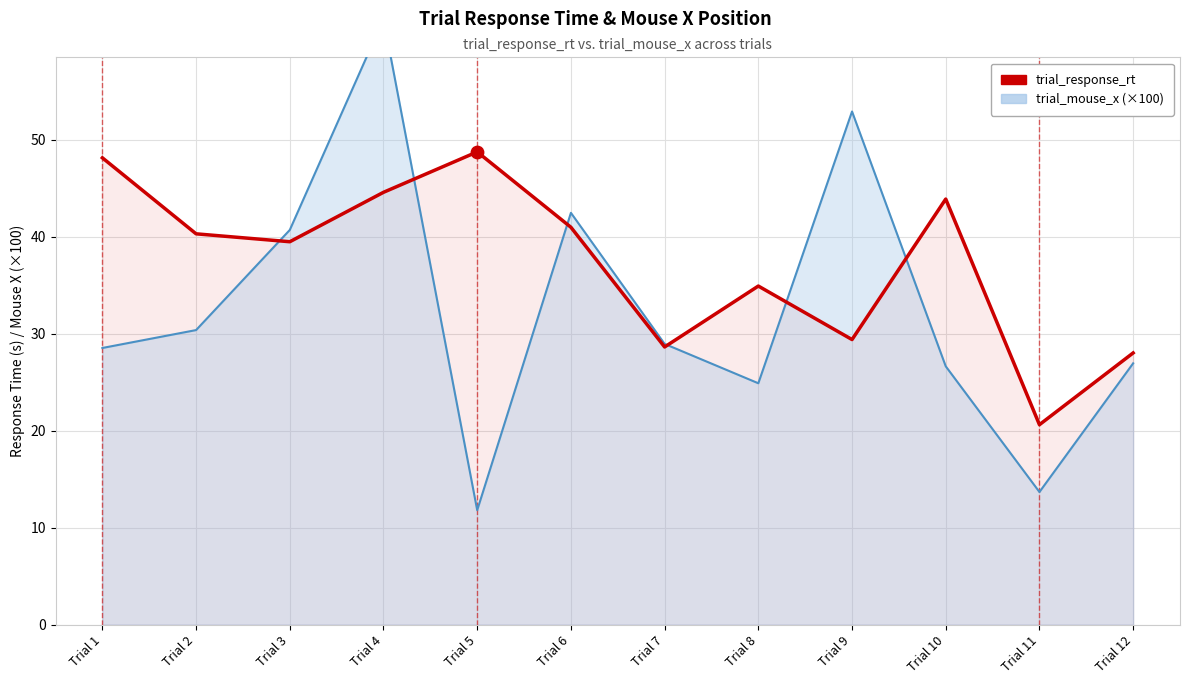

What is the change in value from Trial 4 to Trial 12?

-16.6